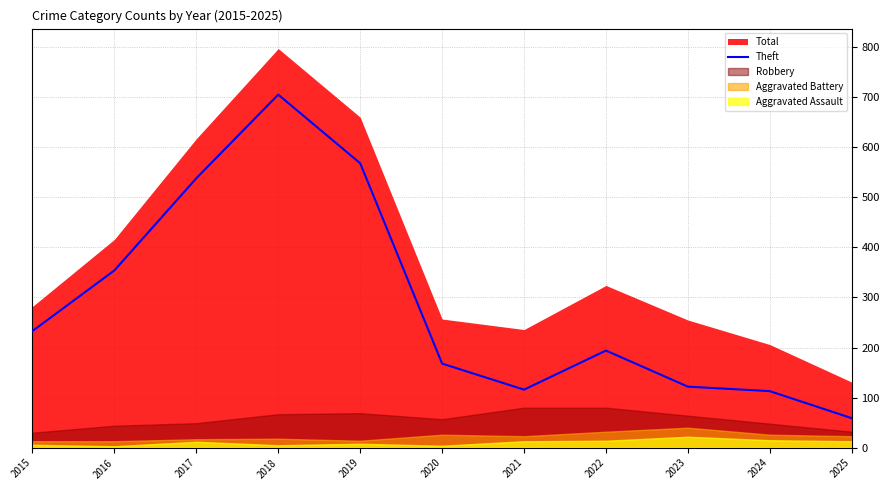

At which label is the value closest to 382?

2016